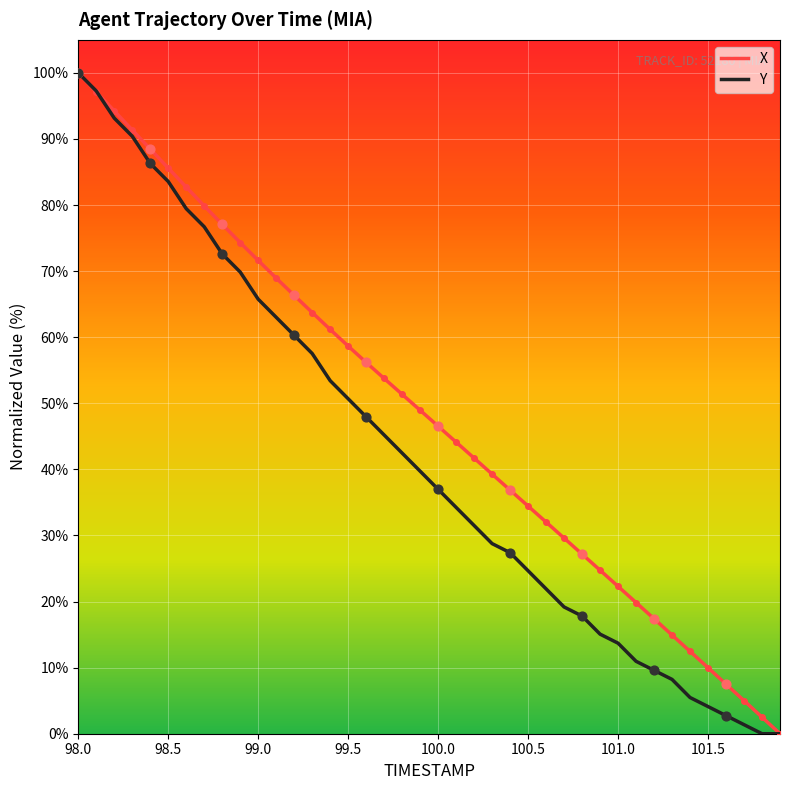

What is the greatest value displayed?

100.0